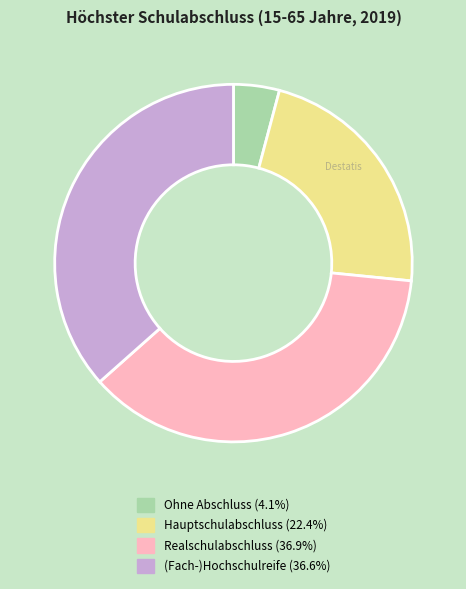

How many segments does this pie chart have?

4